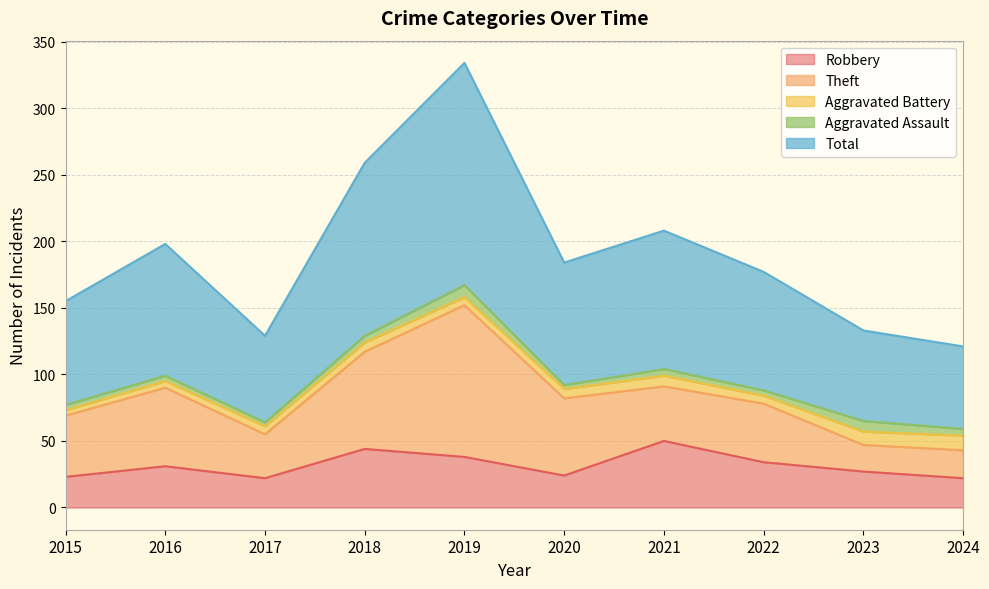

Is the value of Aggravated Assault at 2020 greater than the value of Theft at 2020?

No